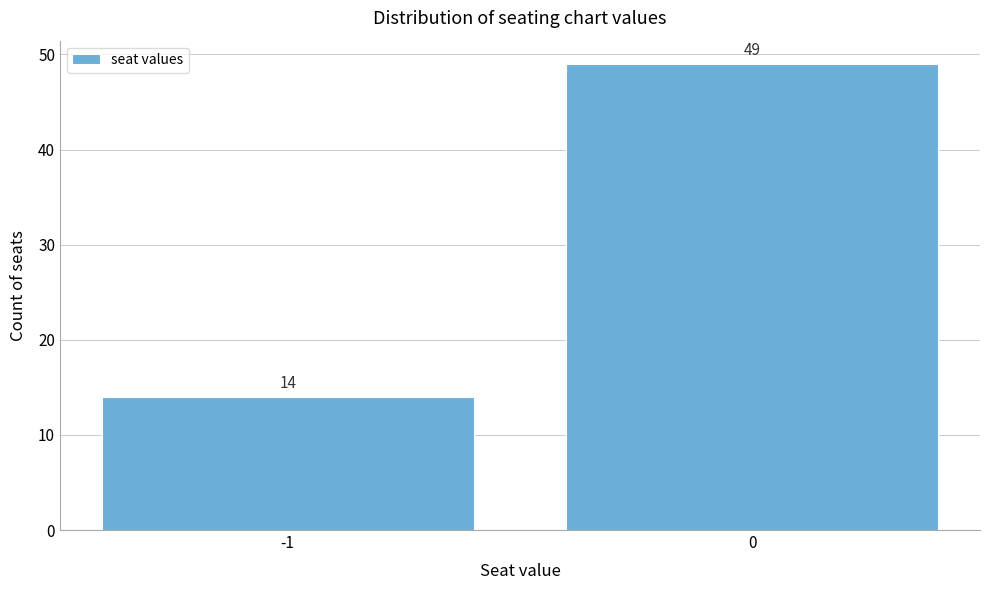

Reading left to right, extract all data points from this chart.

14	49